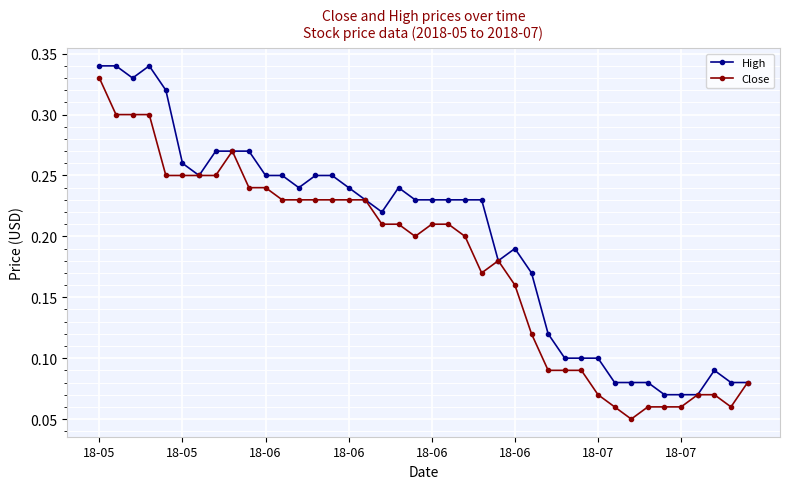

Does the chart have visible grid lines?

Yes